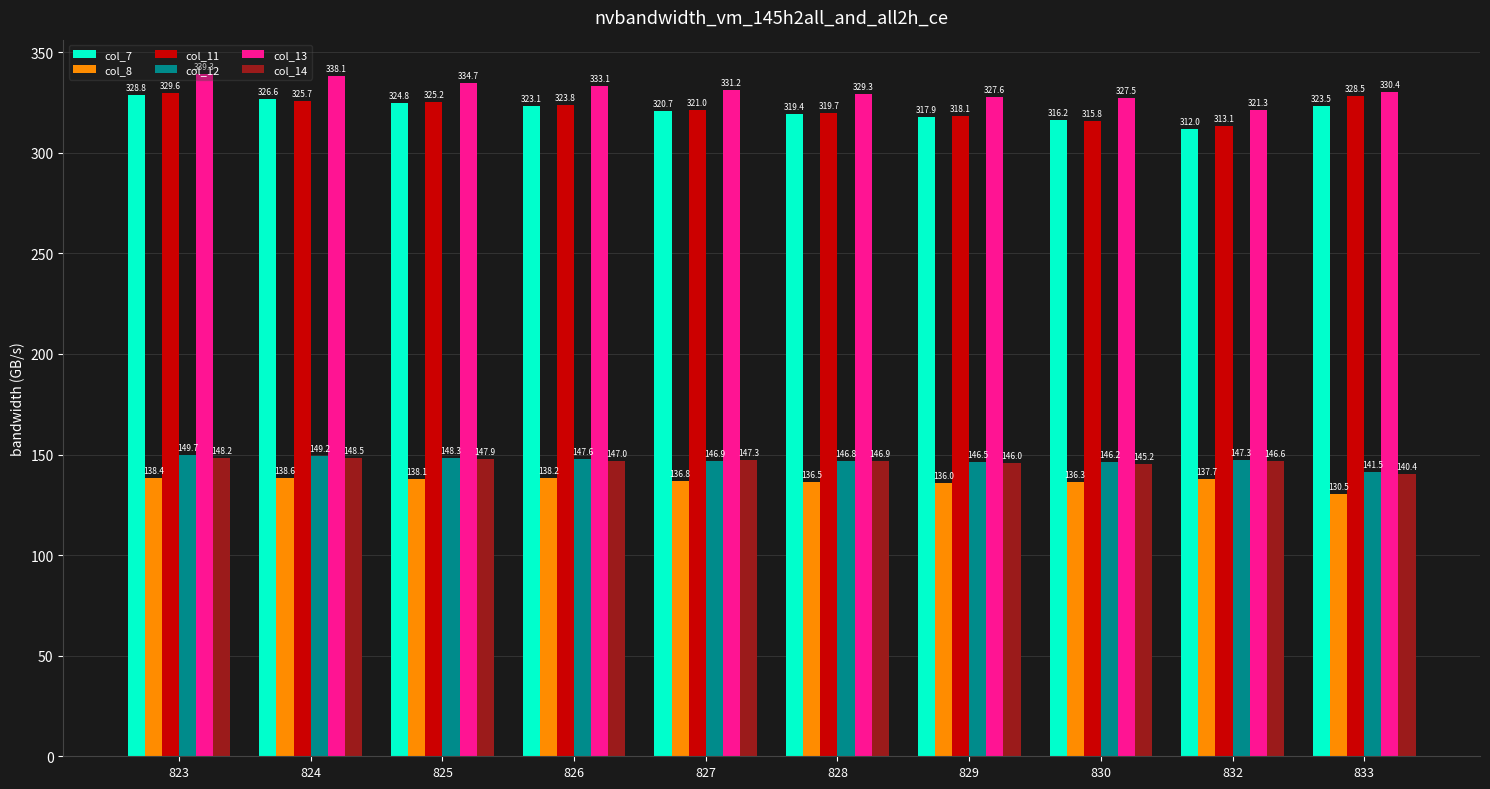

Which series has the largest range (max minus min)?

col_13